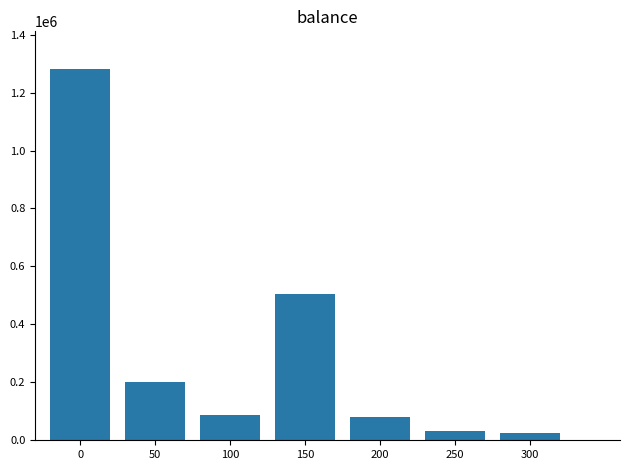

What is the difference between the values at 200 and 50?

120056.8